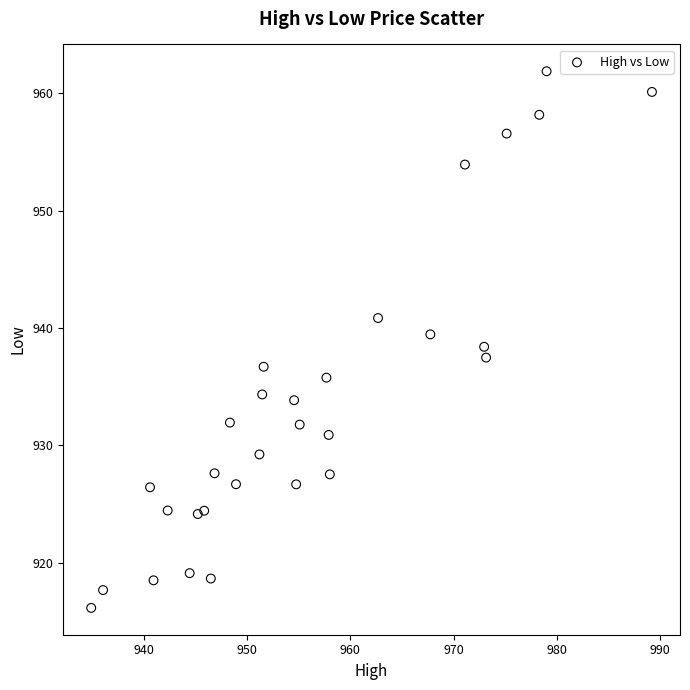

What is the range of X values (max minus min)?

54.3